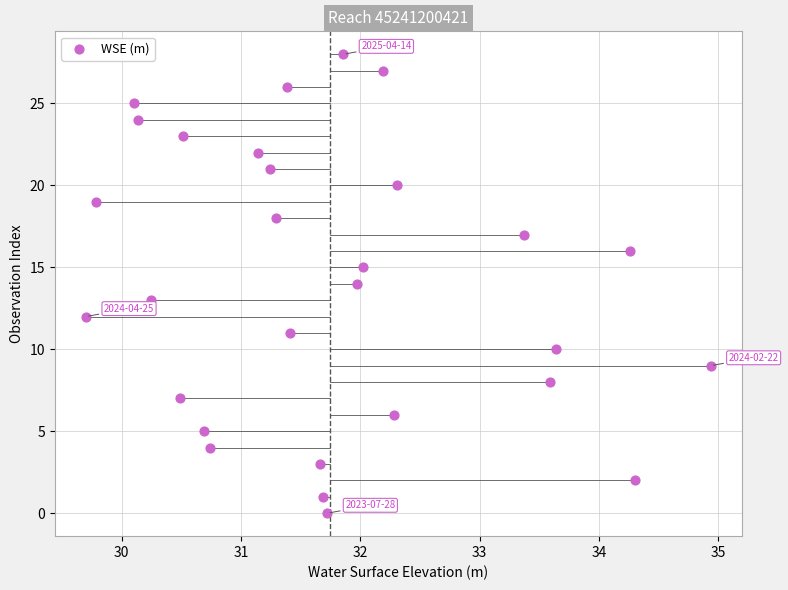

What is the range of Y values (max minus min)?

28